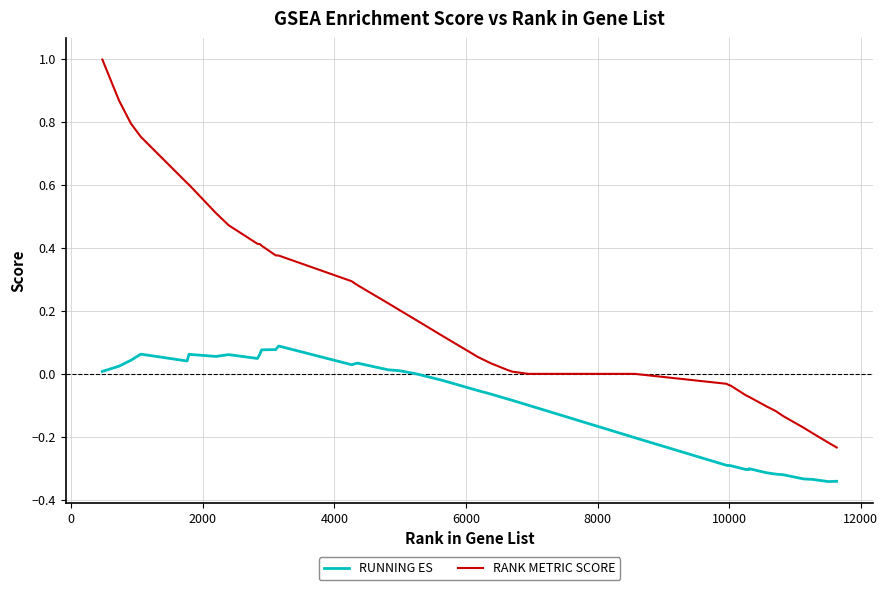

Which series has the largest range (max minus min)?

RANK METRIC SCORE